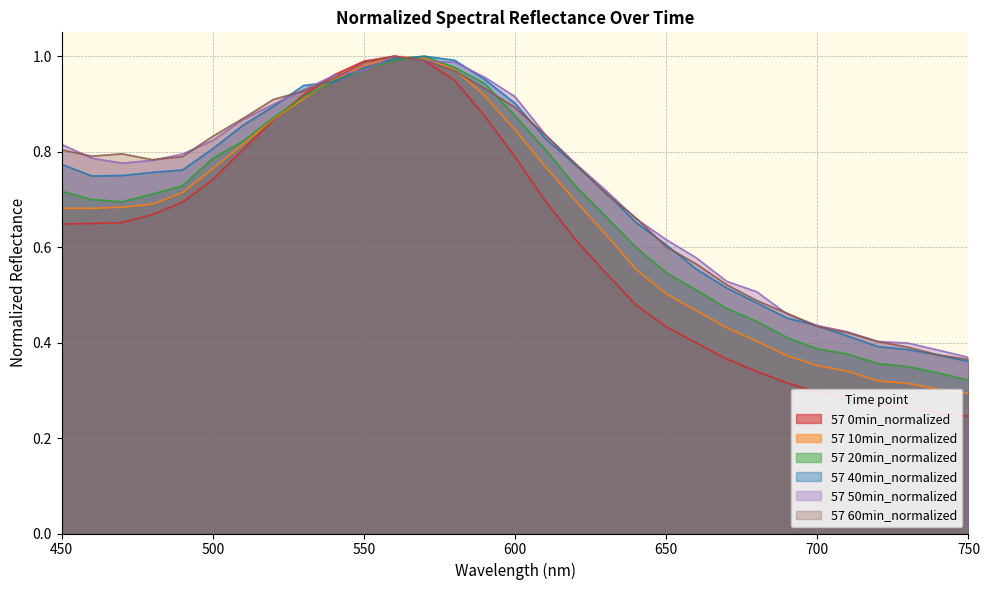

How many intersections are there between 57 50min_normalized and 57 60min_normalized?

10